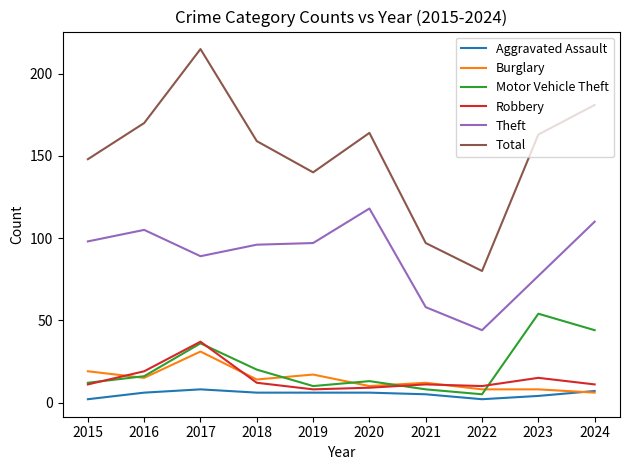

Does the chart display data point markers on the line(s)?

No